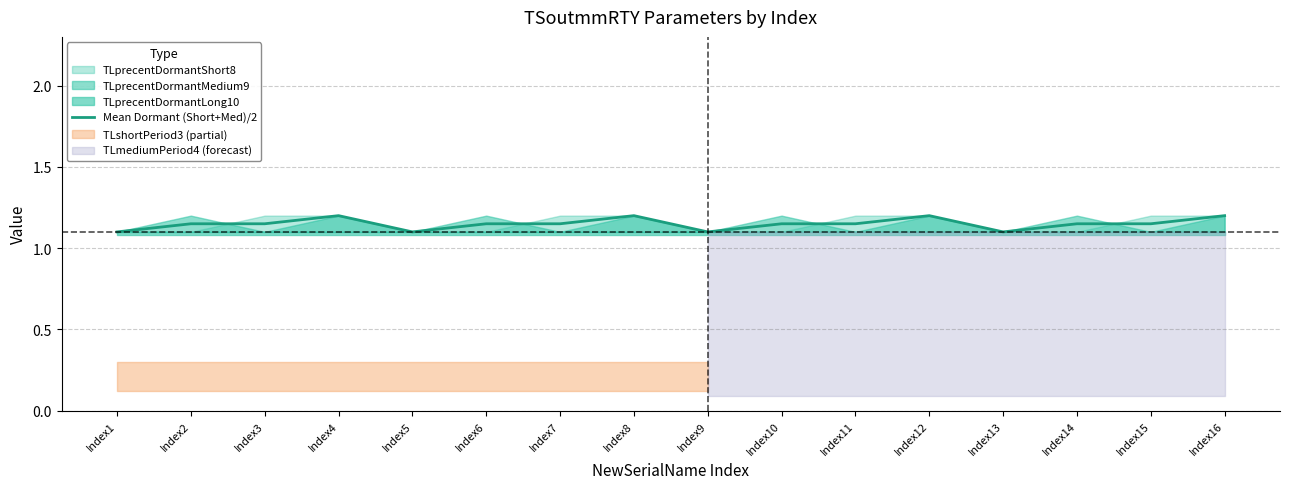

Reading left to right, extract all data points from this chart.

1.1	1.1	1.1	1.2	1.1	1.1	1.1	1.2	1.1	1.1	1.1	1.2	1.1	1.1	1.1	1.2